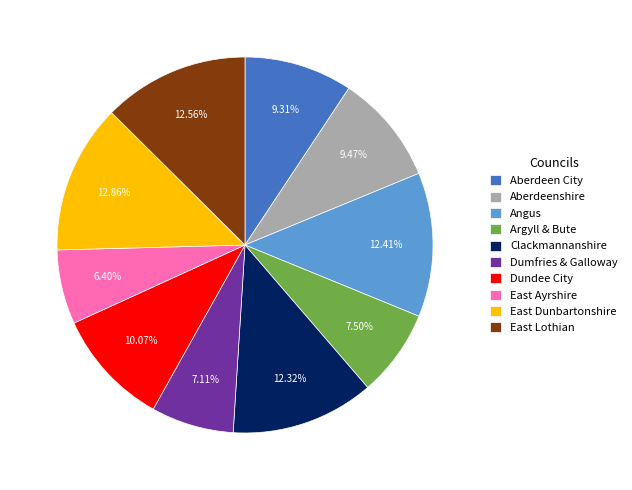

What is the smallest slice in the pie chart?

East Ayrshire